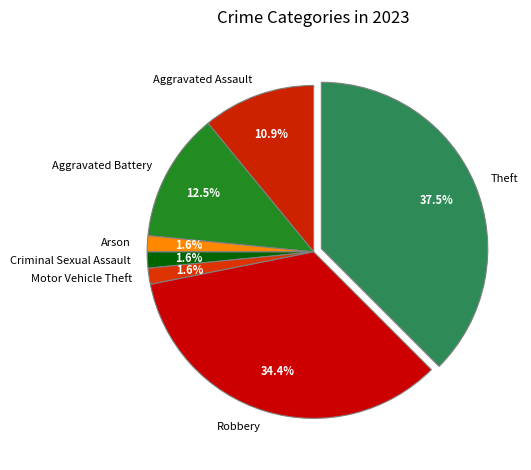

What percentage is the Arson slice, to the nearest percent?

2%